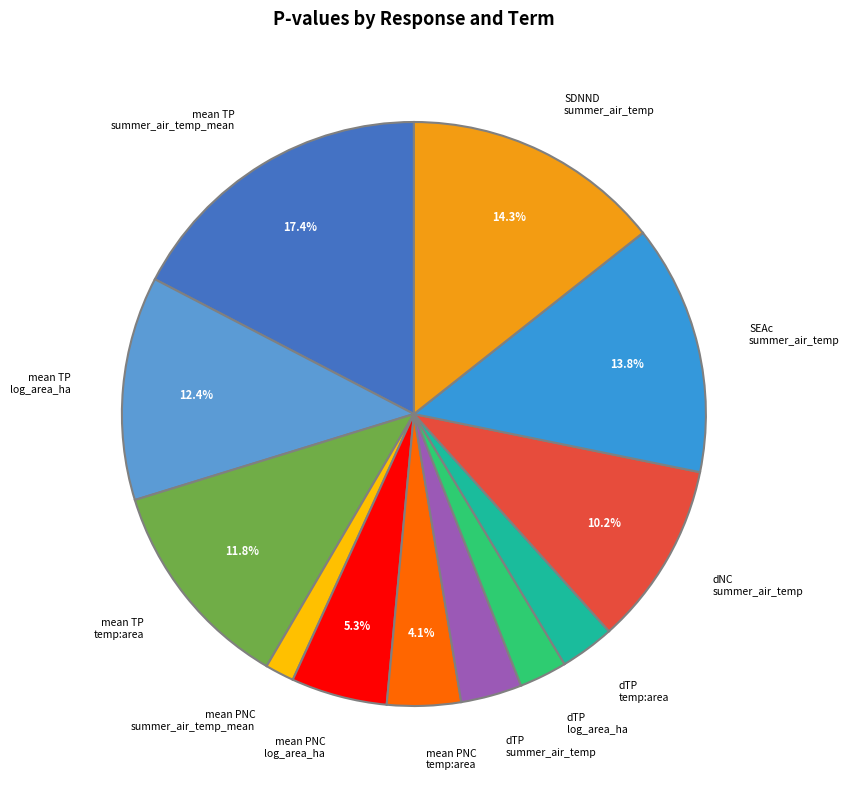

Which category has the biggest portion of the pie?

mean TP summer_air_temp_mean